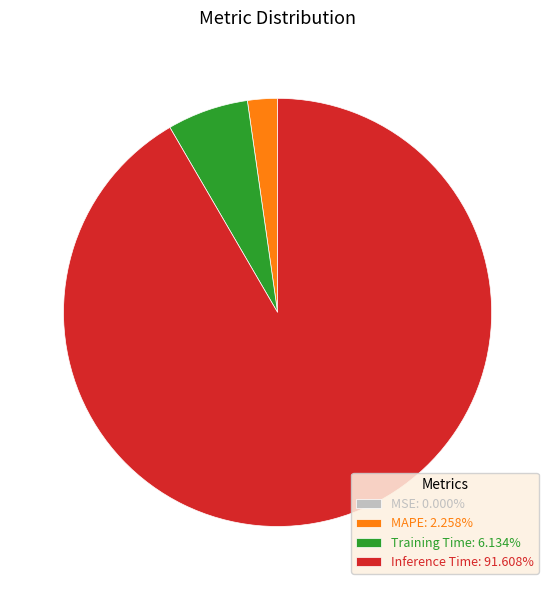

Is there a majority slice in this chart?

Yes